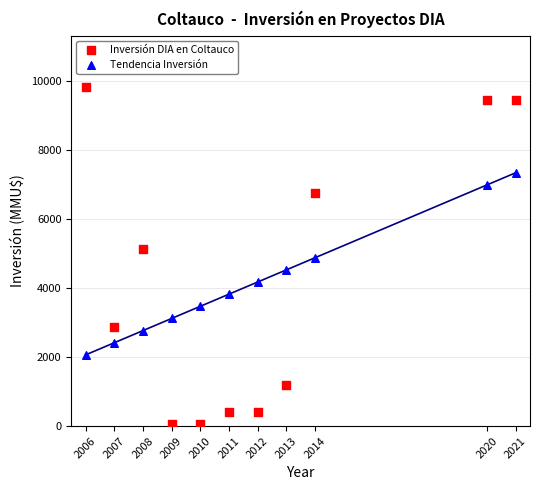

Across all data points, what is the range of Y values (max minus min)?

9798.0